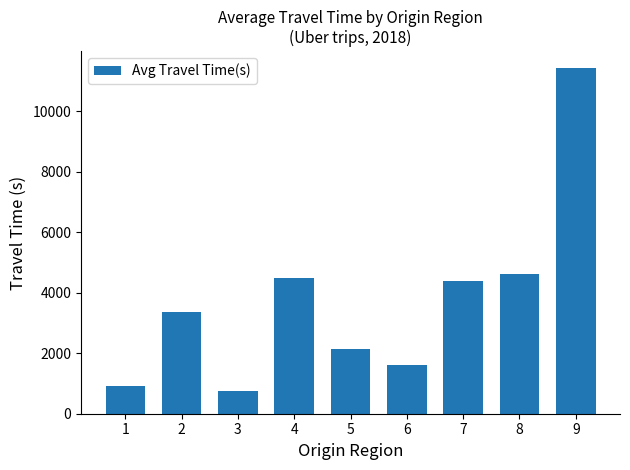

What is the average value?

3745.5